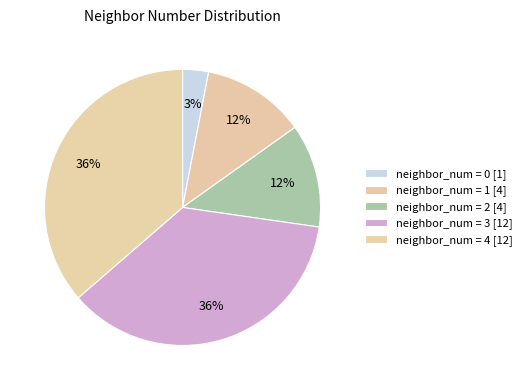

Count the number of slices in the pie.

5